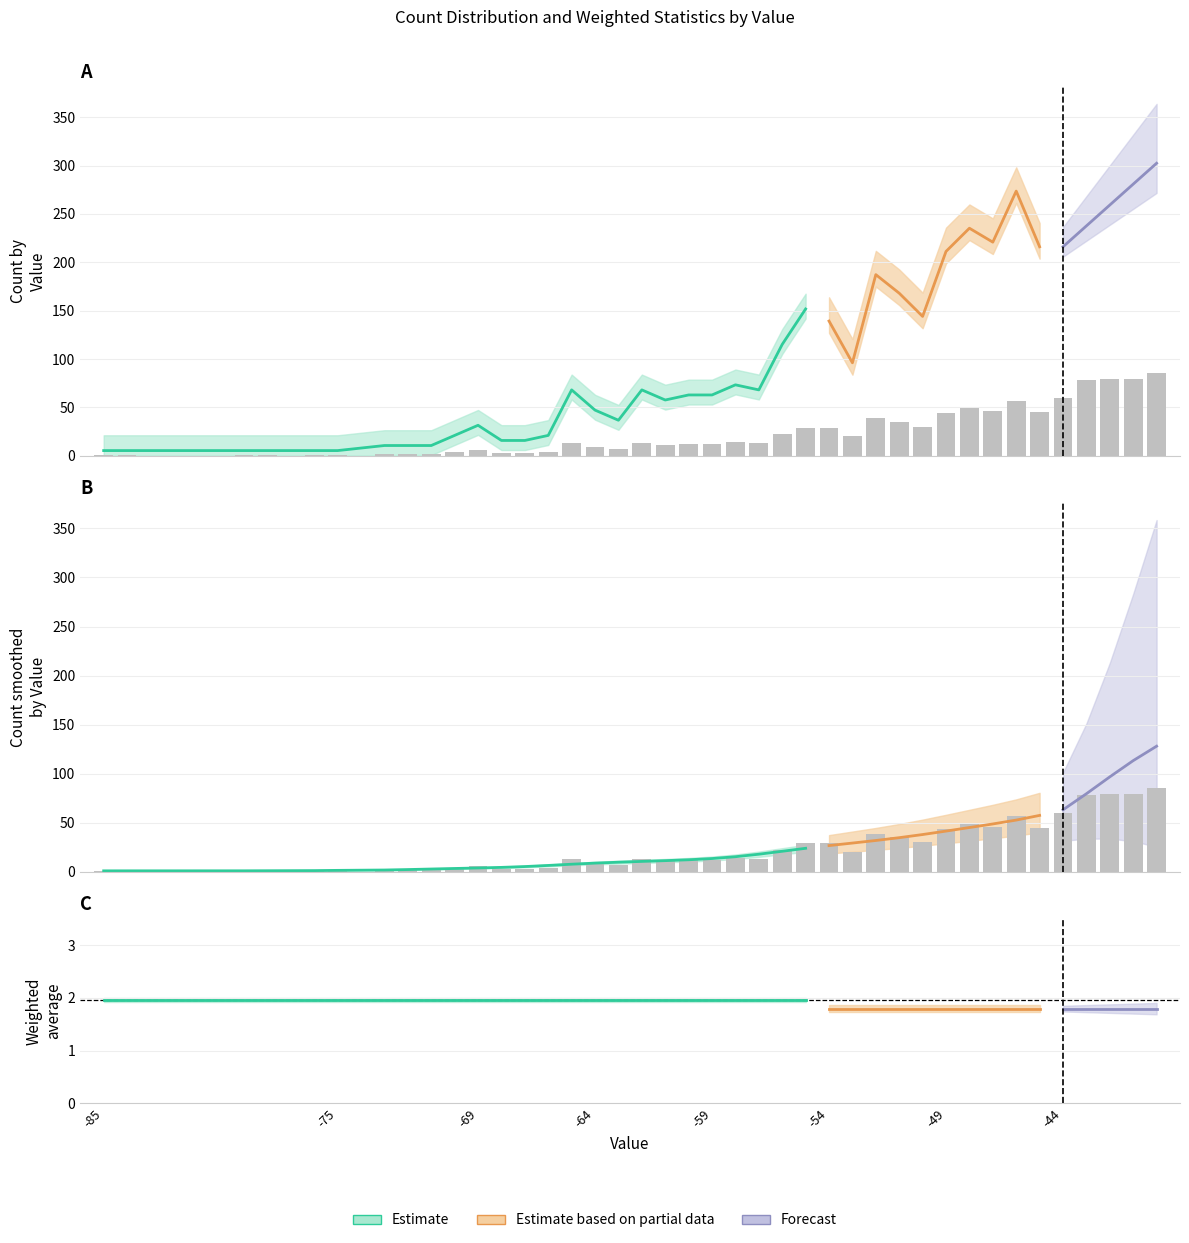

True or false: the data shows 18 at 22.

False